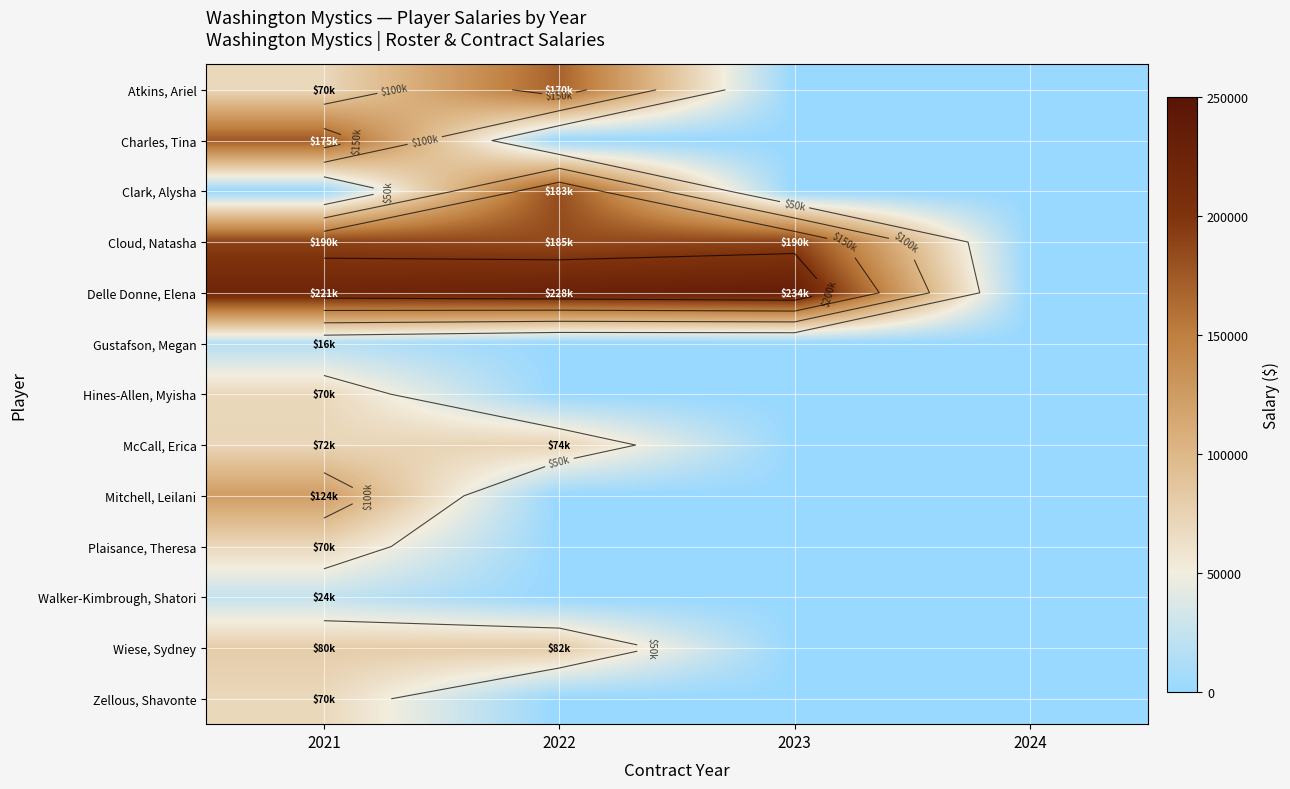

What is the maximum value for Atkins, Ariel?

170000